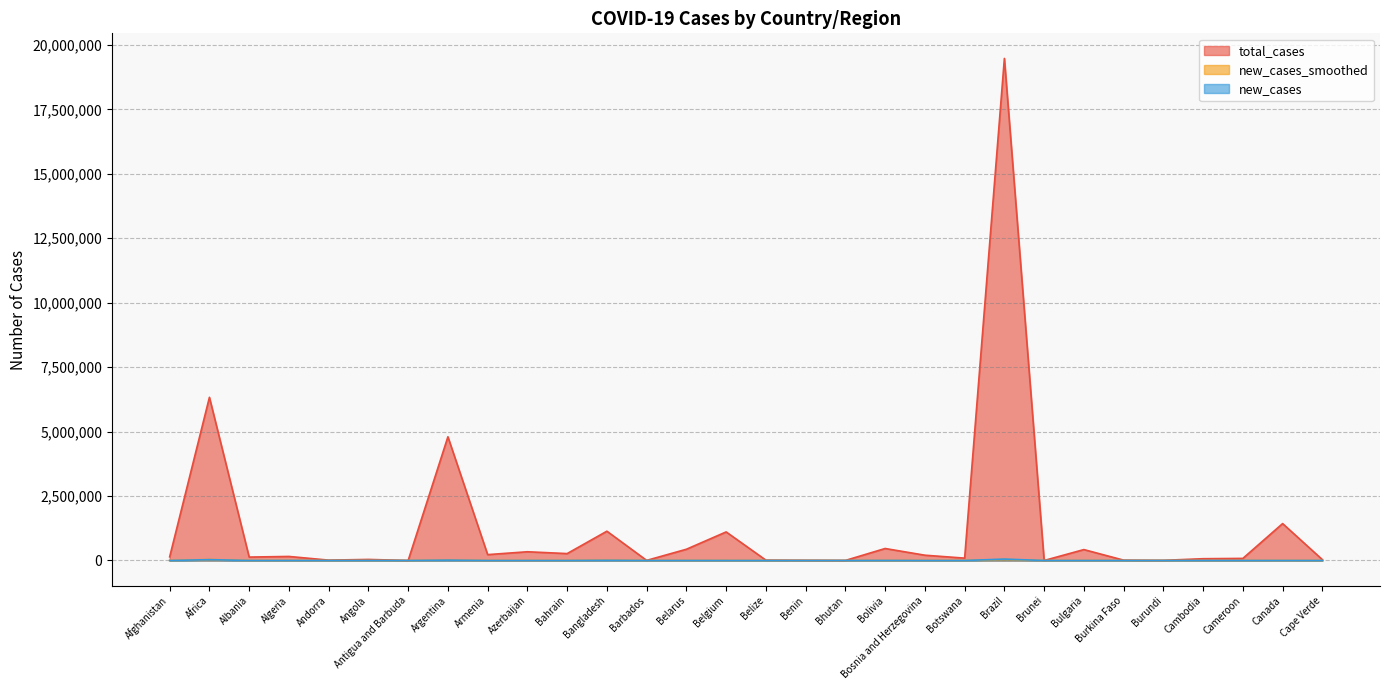

Reading left to right, extract all data points from this chart.

total_cases: Afghanistan=142414.0	Africa=6329548.0	Albania=132763.0	Algeria=157005.0	Andorra=14379.0	Angola=41227.0	Antigua and Barbuda=1275.0	Argentina=4798851.0	Armenia=227936.0	Azerbaijan=339062.0	Bahrain=268092.0	Bangladesh=1136503.0	Barbados=4302.0	Belarus=436595.0	Belgium=1108675.0	Belize=13865.0	Benin=8244.0	Bhutan=2456.0	Bolivia=465351.0	Bosnia and Herzegovina=205345.0	Botswana=91902.0	Brazil=19473954.0	Brunei=305.0	Bulgaria=423319.0	Burkina Faso=13537.0	Burundi=5996.0	Cambodia=69608.0	Cameroon=81467.0	Canada=1432208.0	Cape Verde=33395.0
new_cases_smoothed: Afghanistan=824.4	Africa=37450.9	Albania=21.0	Algeria=1172.6	Andorra=30.3	Angola=128.6	Antigua and Barbuda=1.1	Argentina=13742.0	Armenia=168.6	Azerbaijan=208.6	Bahrain=83.9	Bangladesh=10995.0	Barbados=12.7	Belarus=924.9	Belgium=1151.3	Belize=36.0	Benin=0.0	Bhutan=12.3	Bolivia=1219.4	Bosnia and Herzegovina=15.3	Botswana=1678.4	Brazil=37746.4	Brunei=3.3	Bulgaria=88.0	Burkina Faso=1.4	Burundi=39.0	Cambodia=856.1	Cameroon=87.0	Canada=405.6	Cape Verde=38.3
new_cases: Afghanistan=0.0	Africa=33254.0	Albania=23.0	Algeria=1221.0	Andorra=0.0	Angola=166.0	Antigua and Barbuda=0.0	Argentina=14632.0	Armenia=220.0	Azerbaijan=225.0	Bahrain=65.0	Bangladesh=7614.0	Barbados=10.0	Belarus=975.0	Belgium=0.0	Belize=49.0	Benin=0.0	Bhutan=1.0	Bolivia=2226.0	Bosnia and Herzegovina=5.0	Botswana=0.0	Brazil=54517.0	Brunei=0.0	Bulgaria=96.0	Burkina Faso=0.0	Burundi=54.0	Cambodia=812.0	Cameroon=0.0	Canada=517.0	Cape Verde=39.0